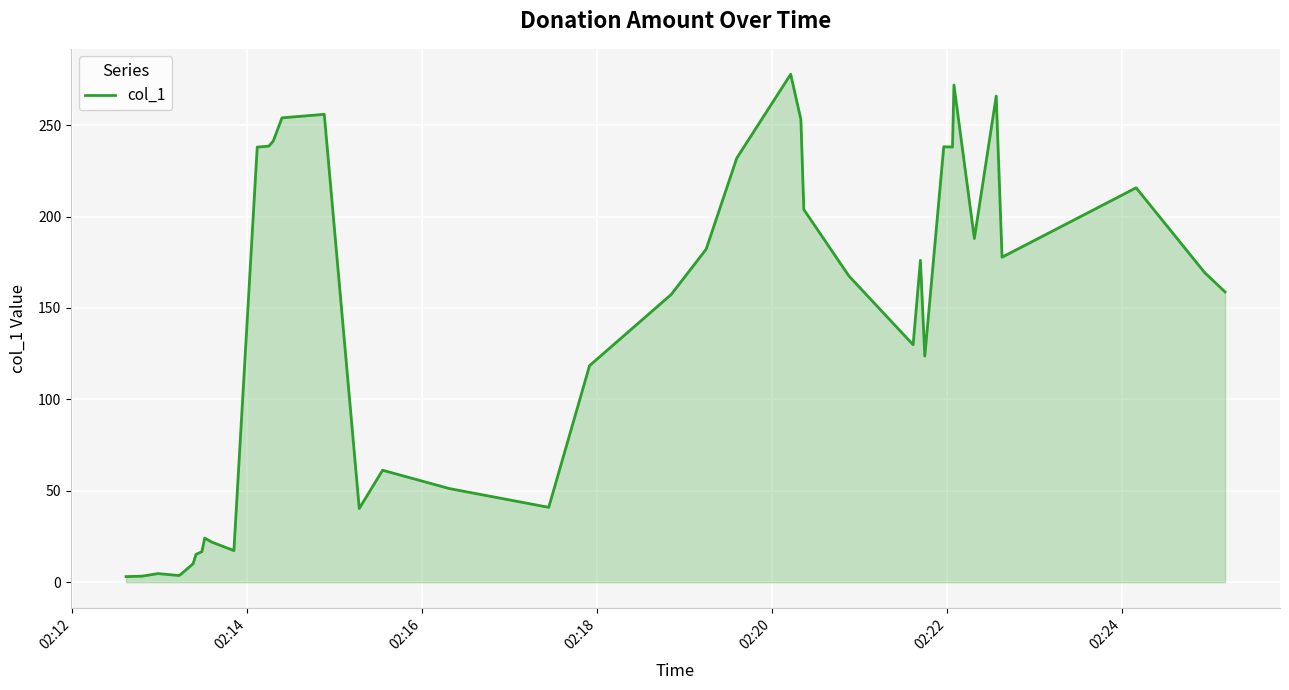

What is the greatest value displayed?

277.8